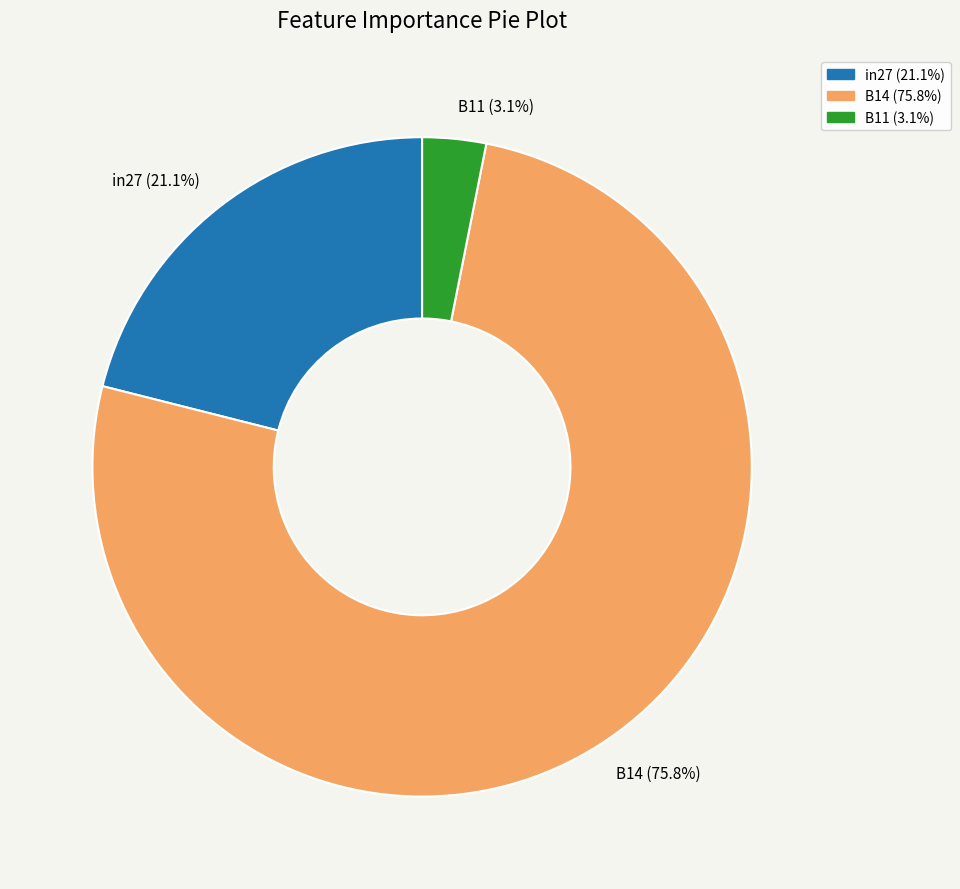

Which has a higher value, B11 (3.1%) or in27 (21.1%)?

in27 (21.1%)